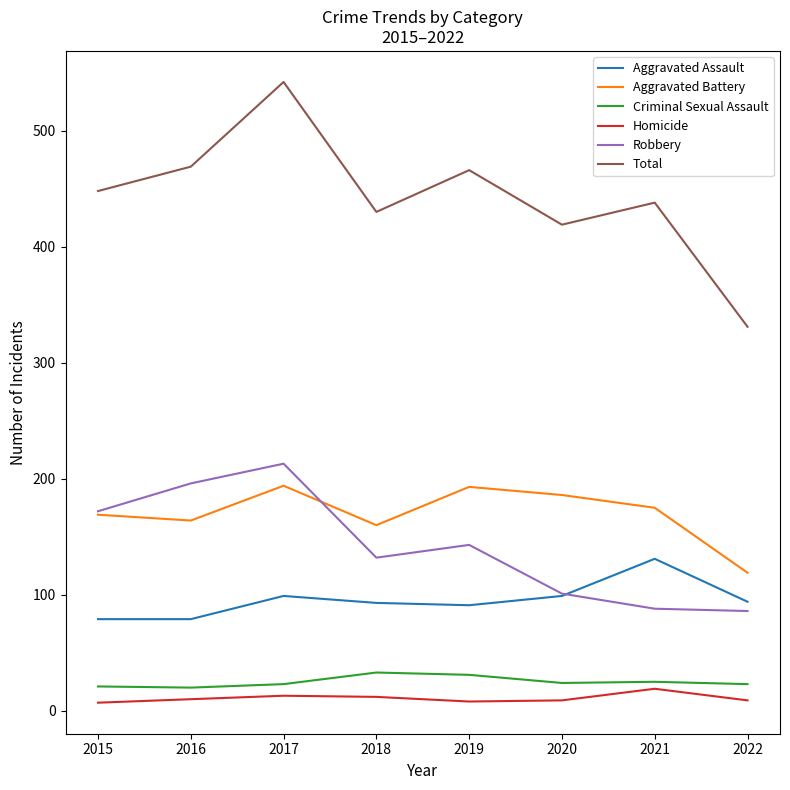

True or false: Aggravated Battery and Homicide cross at least once.

False